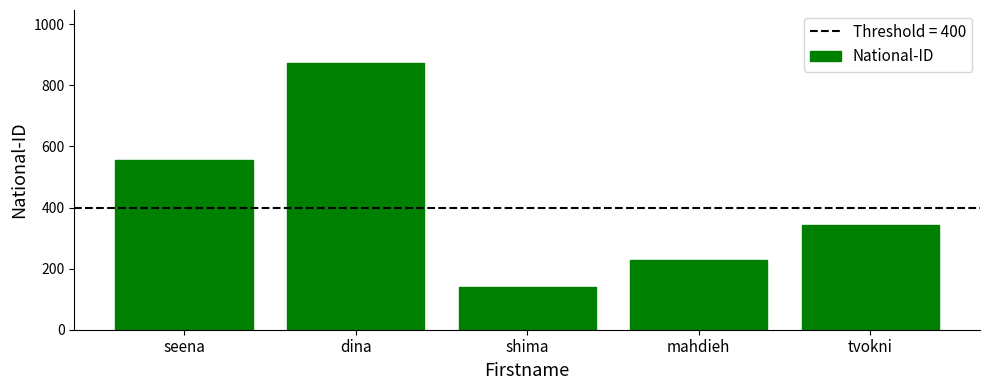

What is the difference between the maximum and minimum values?

731